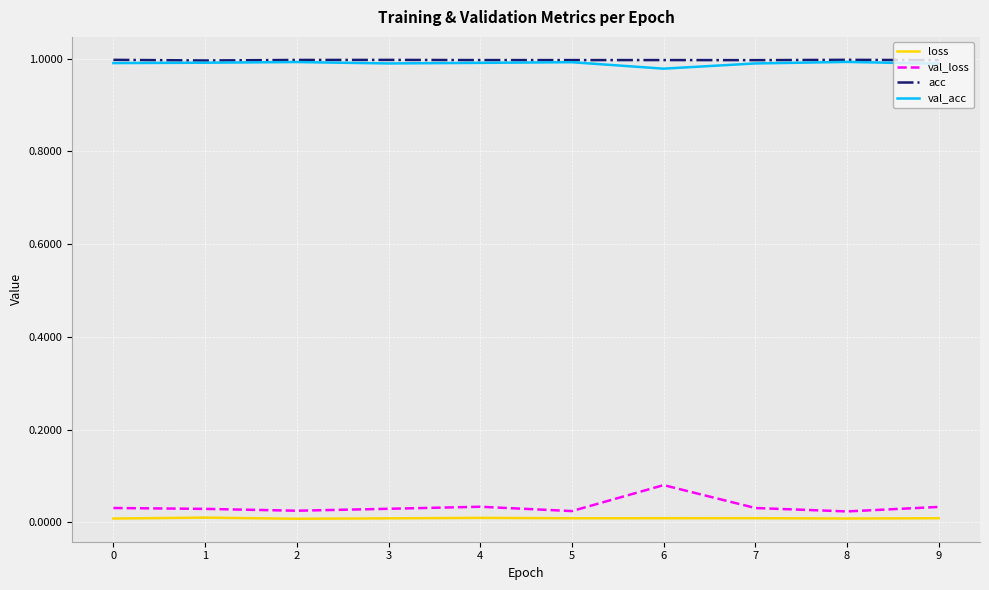

How many lines are shown in the chart?

4